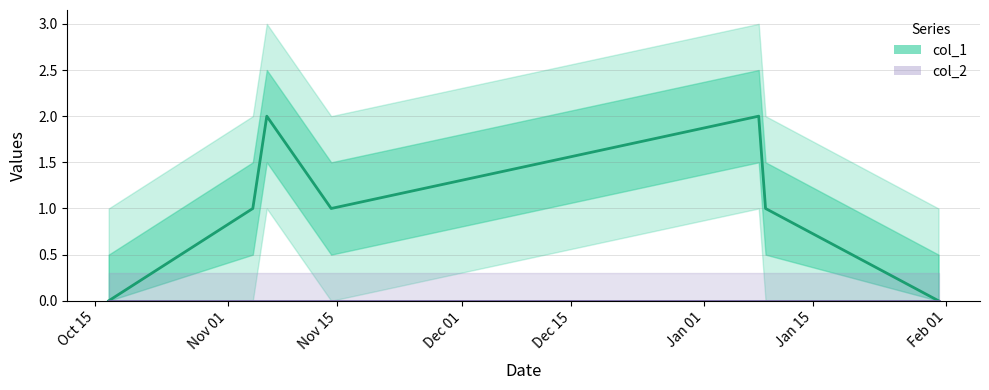

What is the maximum value shown in the chart?

2